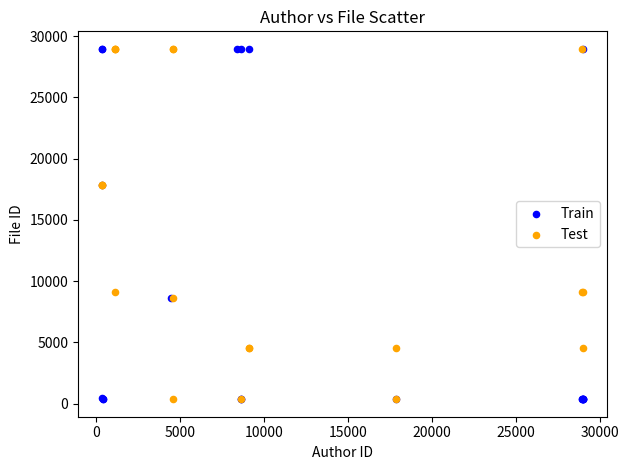

Which series has the widest spread of Y values?

Train